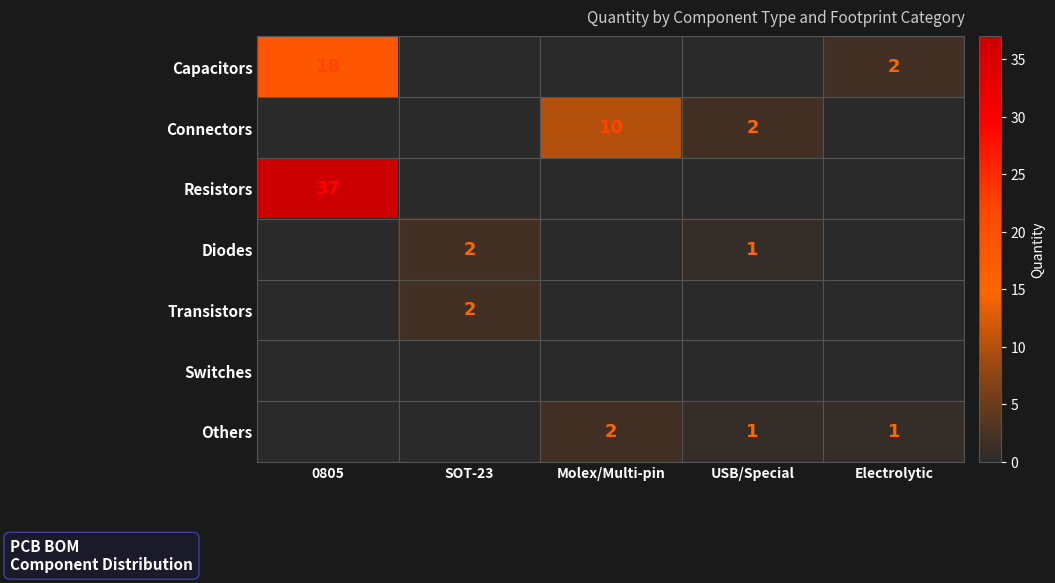

Is it true that Others equals 3 at Molex/Multi-pin?

False